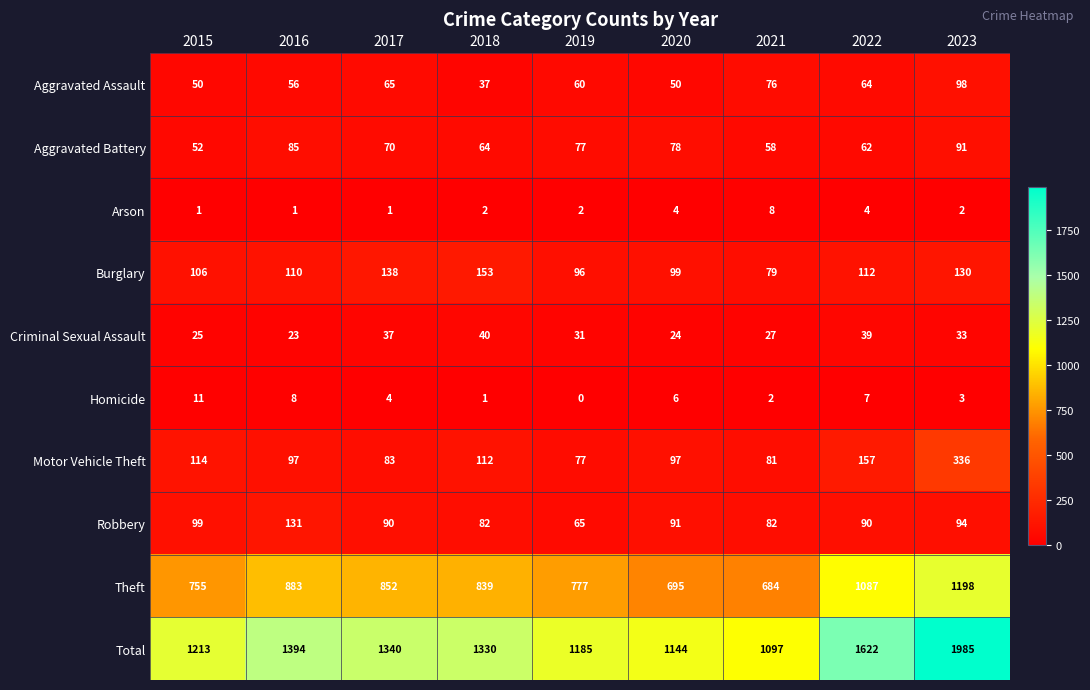

At which category is the sum across all series the highest?

2023